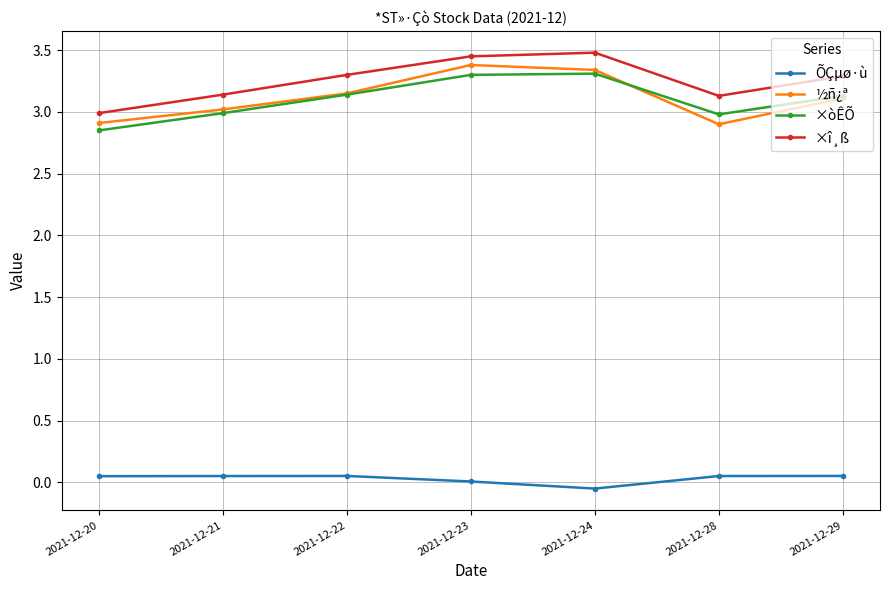

What is the value of the ×òÊÕ point at the 2nd from the left?

3.0